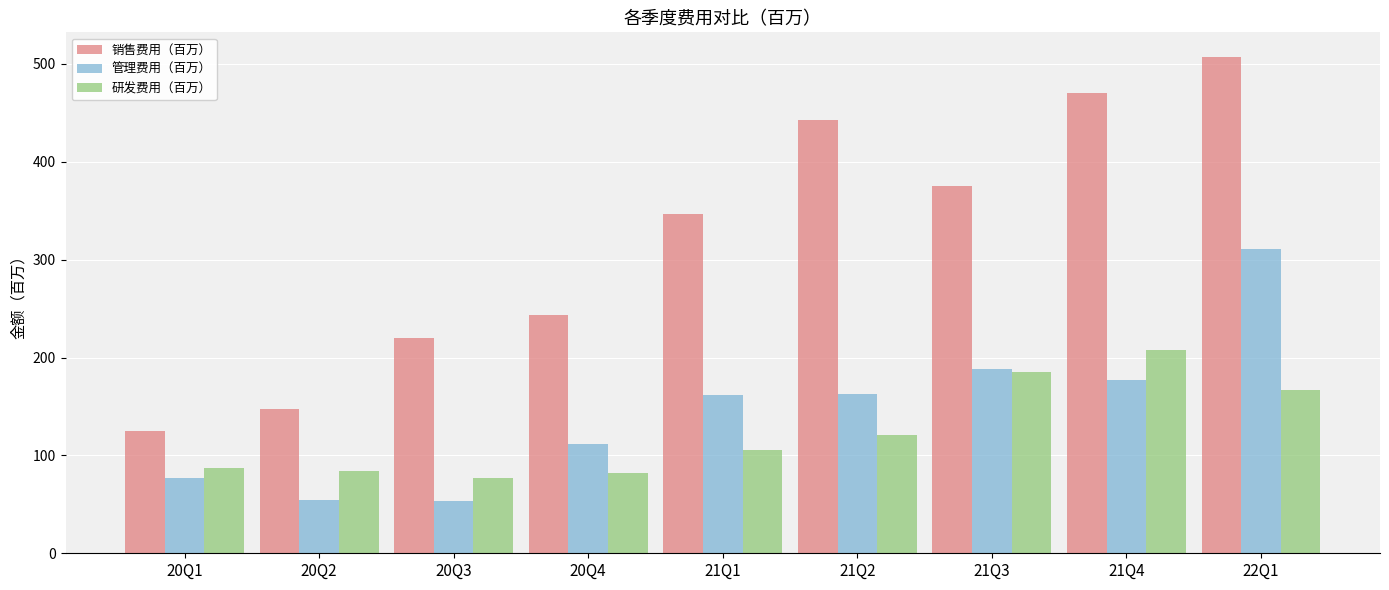

Is it true that 研发费用（百万） equals 106 at 21Q1?

True